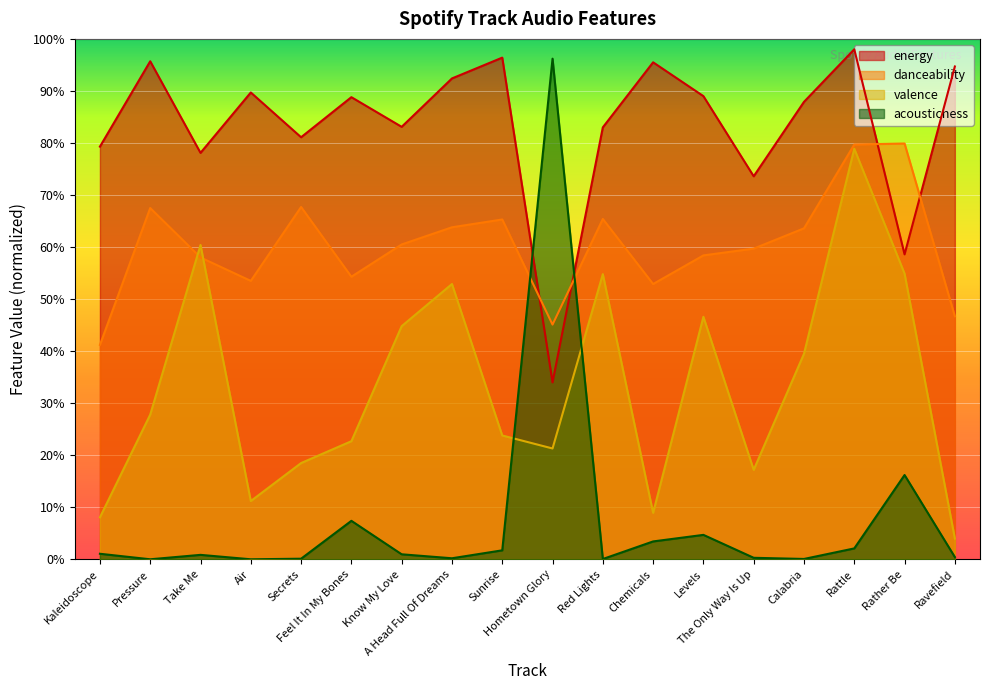

Between Air and Take Me, which is larger?

Air